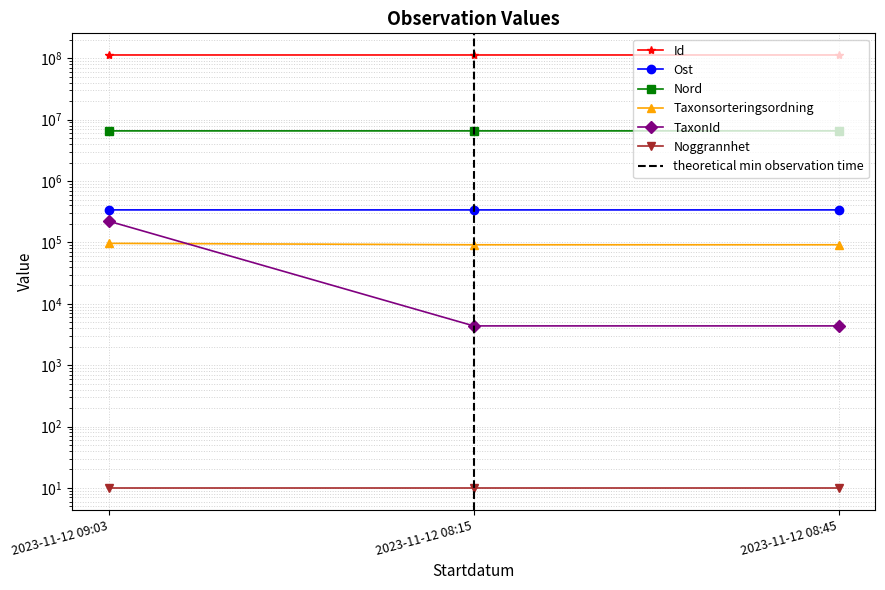

What is the lowest value of the Taxonsorteringsordning series?

91605